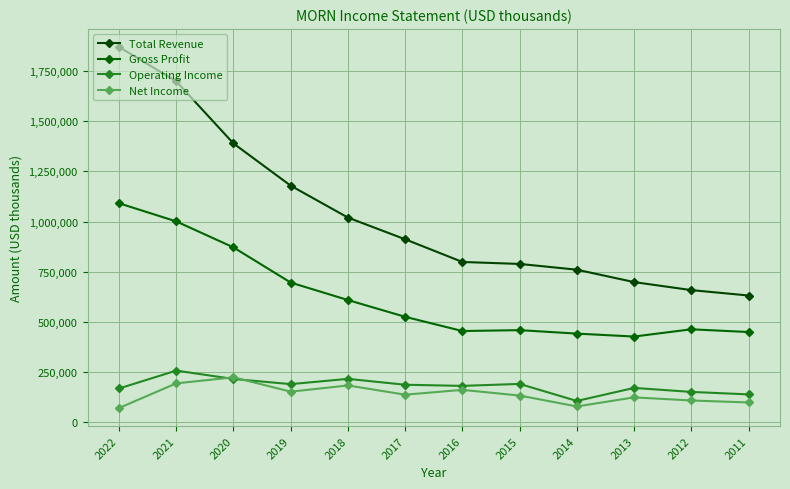

What is the maximum value for Net Income?

223600